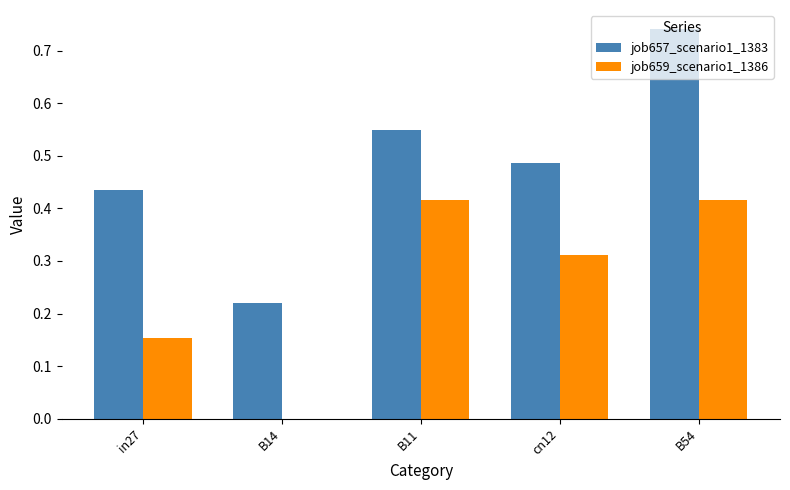

What is the spread (max minus min) of values at B11?

0.1